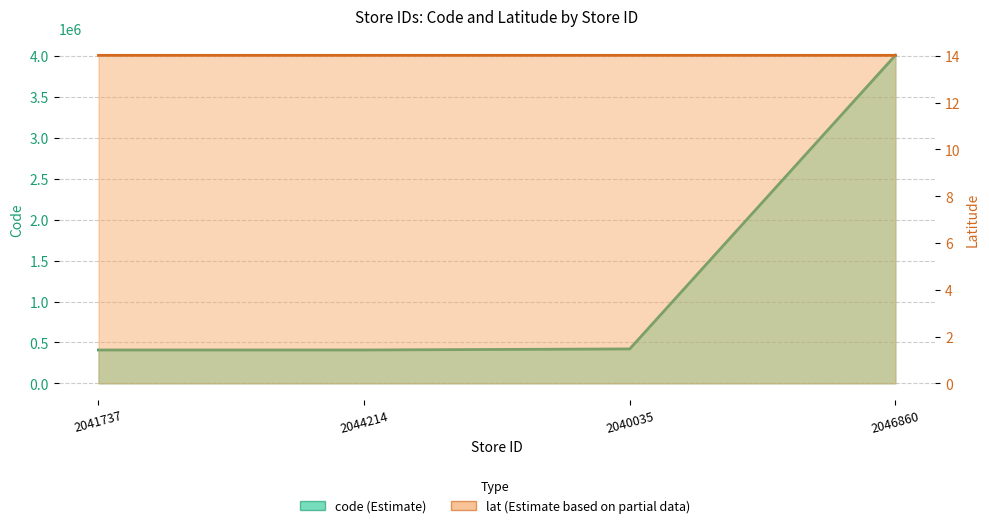

Rank the series at 2041737 from lowest to highest value.

lat, code